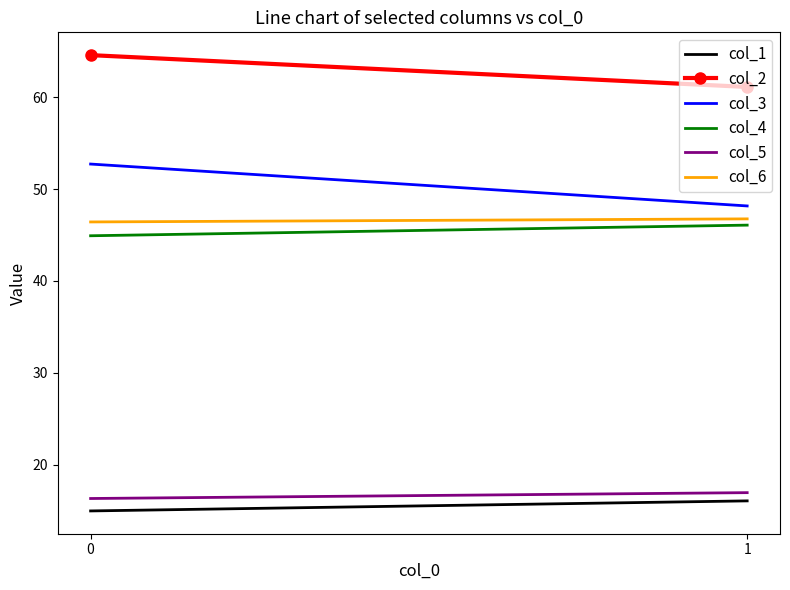

Between 1 and 0, which is larger?

1